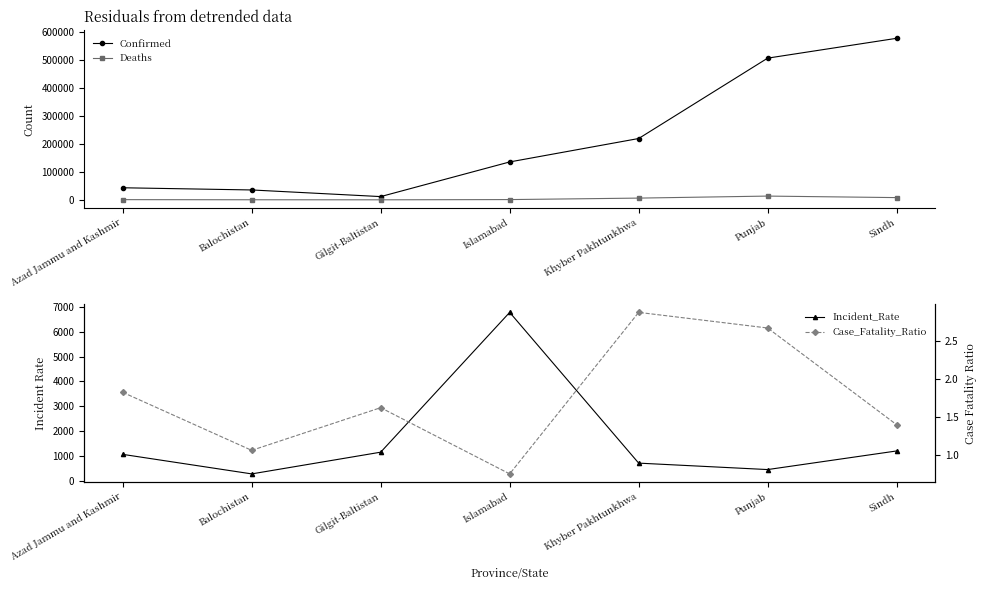

What is the total value across all series at Khyber Pakhtunkhwa?

226943.3